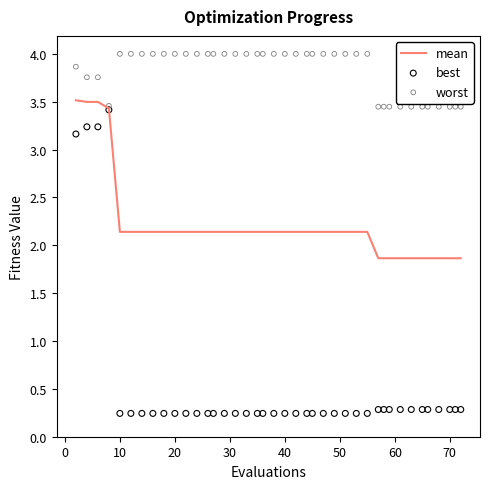

What is the total value across all series at 30?

6.4